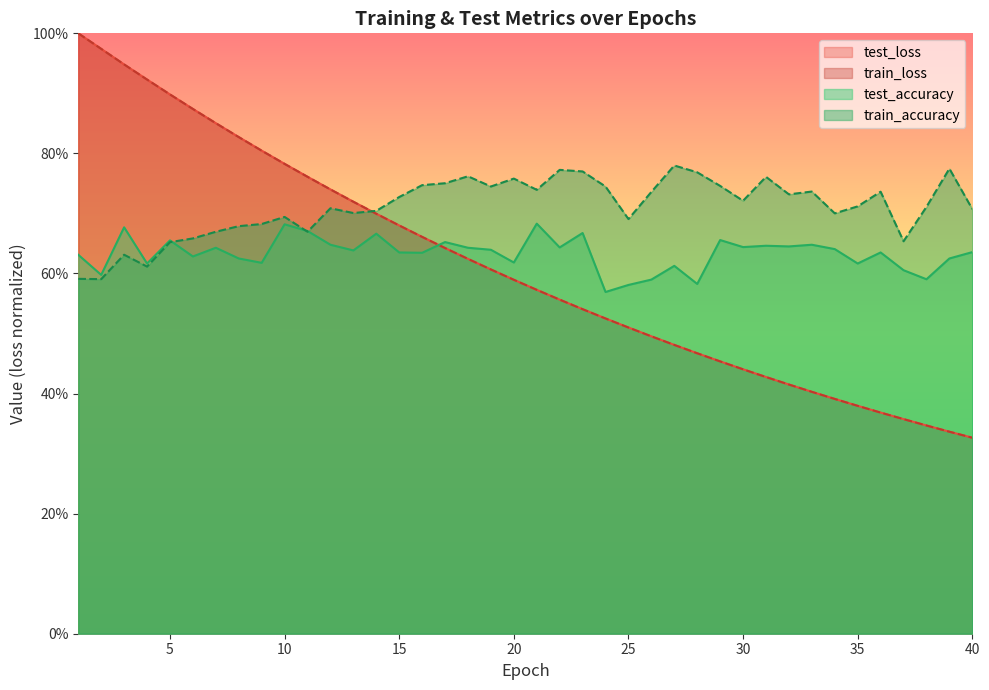

What is the difference between the second highest and minimum values in the test_loss series?

0.6